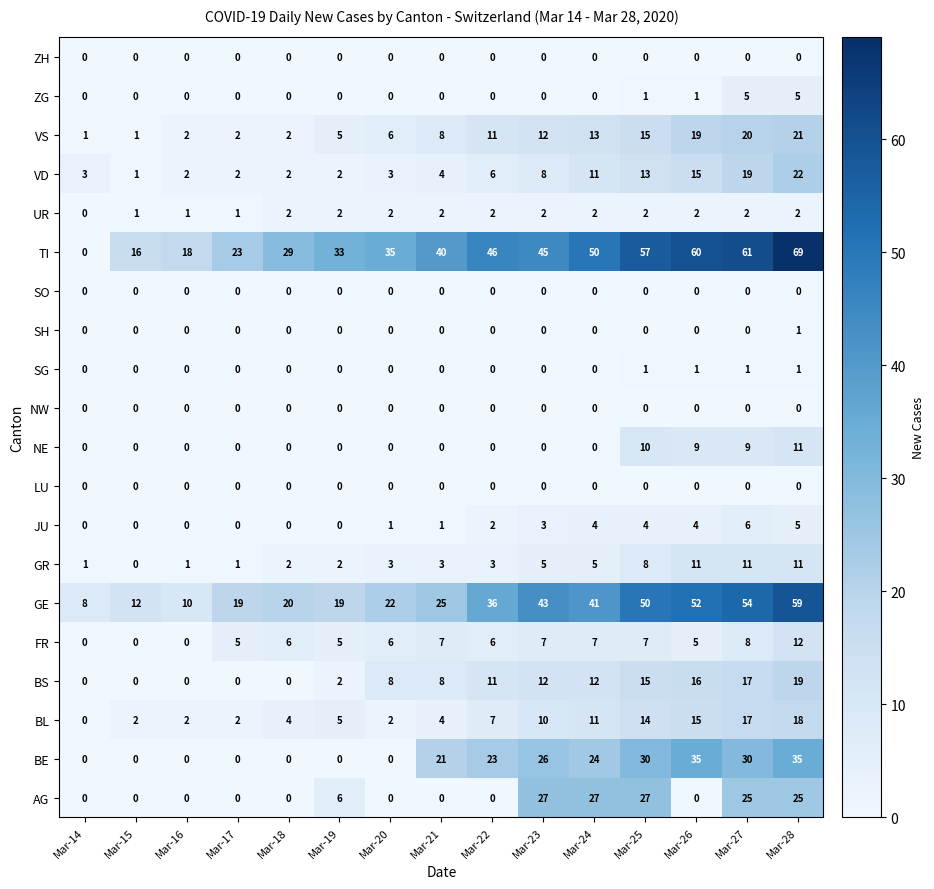

What is the greatest value displayed?

69